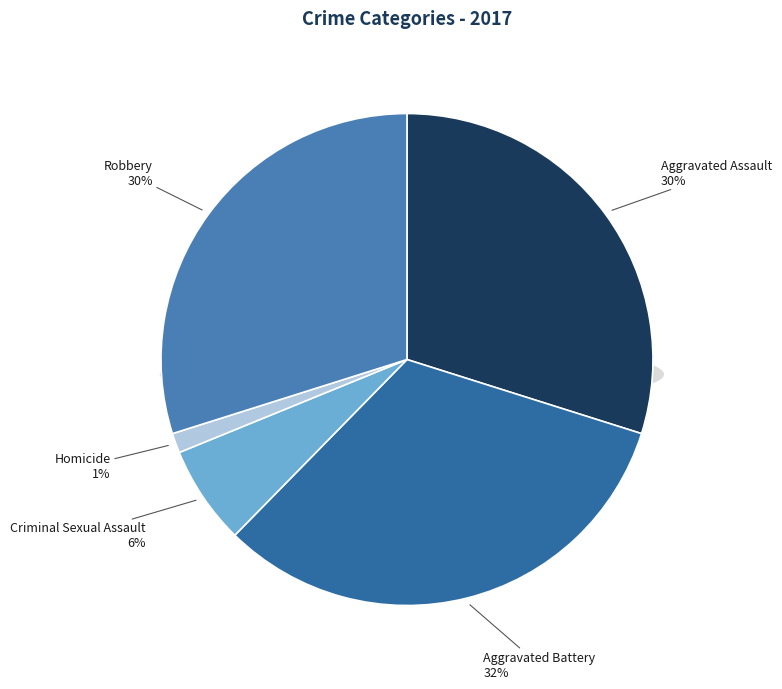

To the nearest percent, what portion does Aggravated Battery represent?

32%